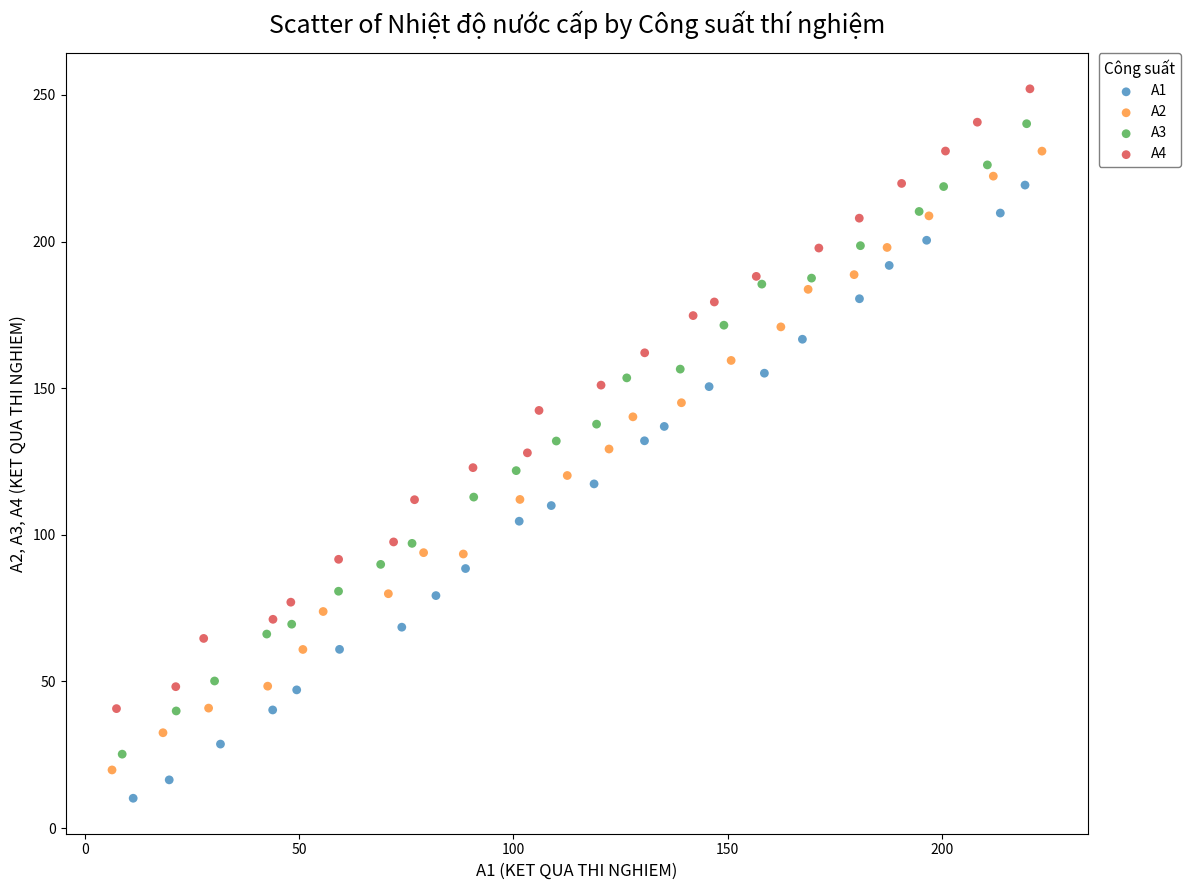

Which series has the widest spread of Y values?

A3